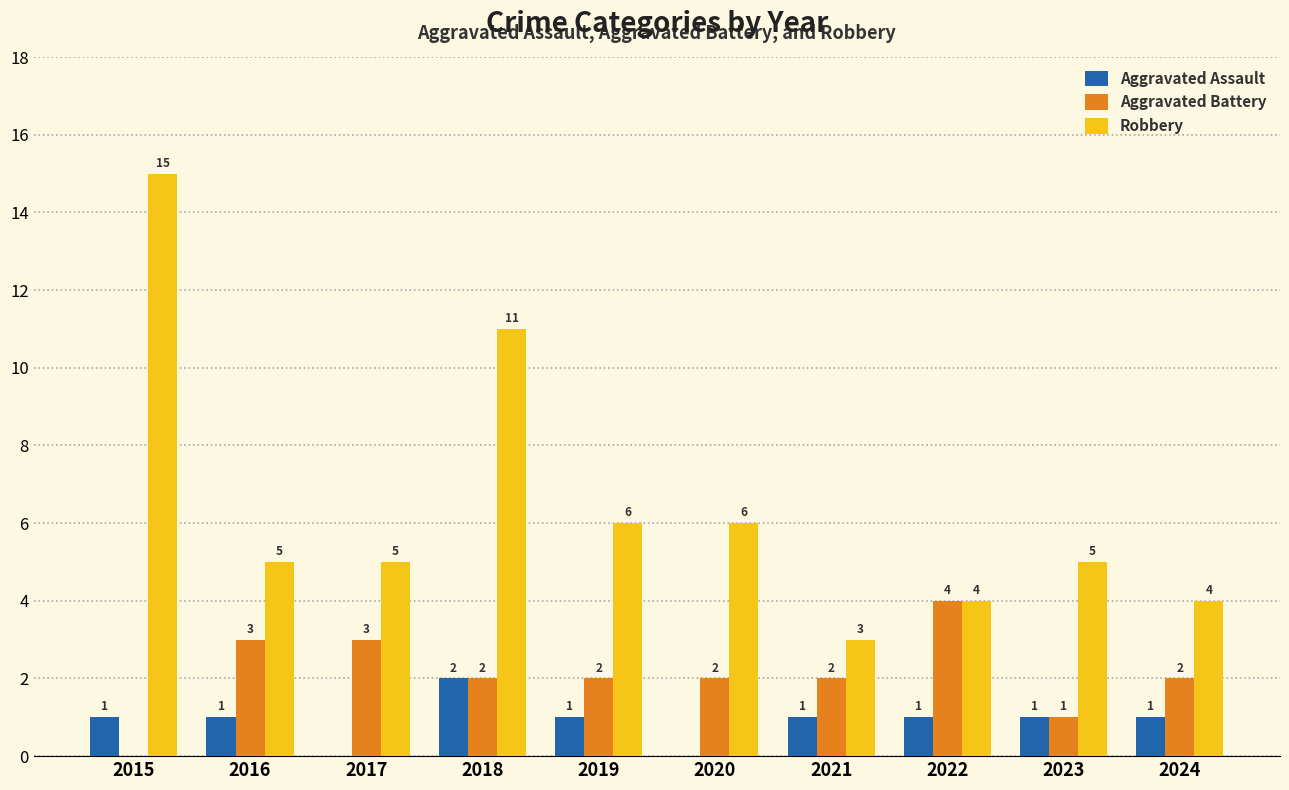

What is the sum of all Aggravated Battery values?

21